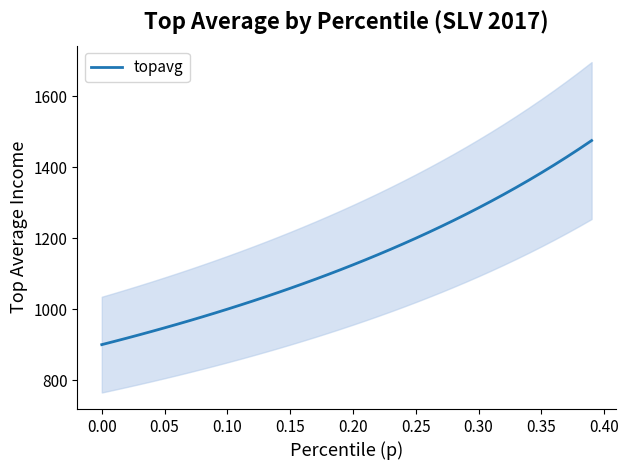

What is the highest value of the topavg series?

1475.6